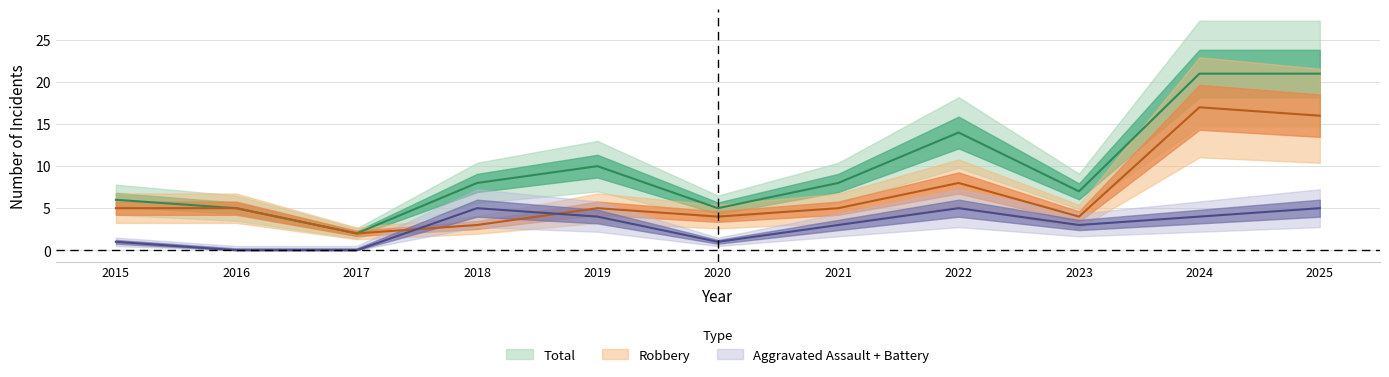

Count the number of categories in the chart.

11